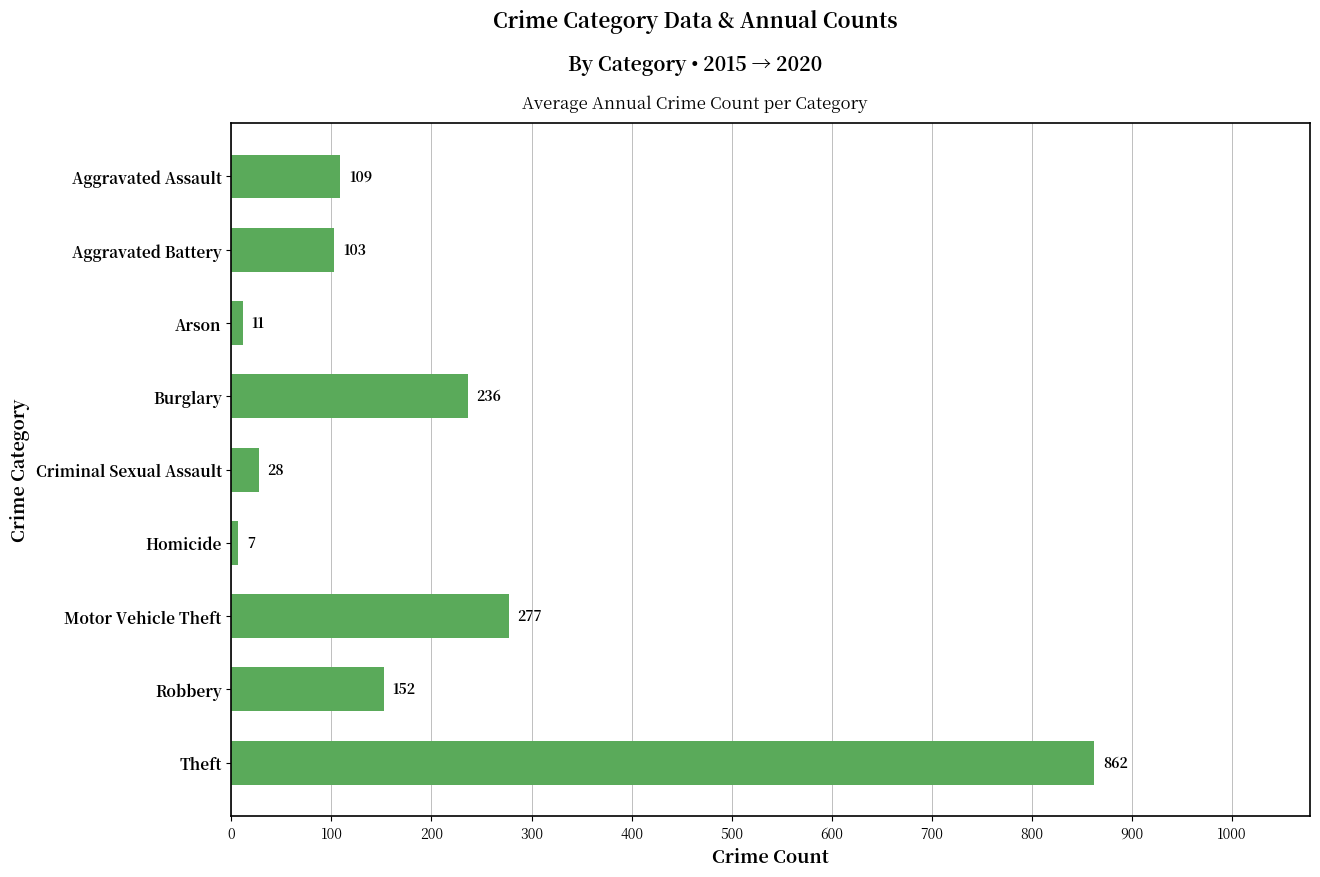

How many categories are shown in the chart?

9